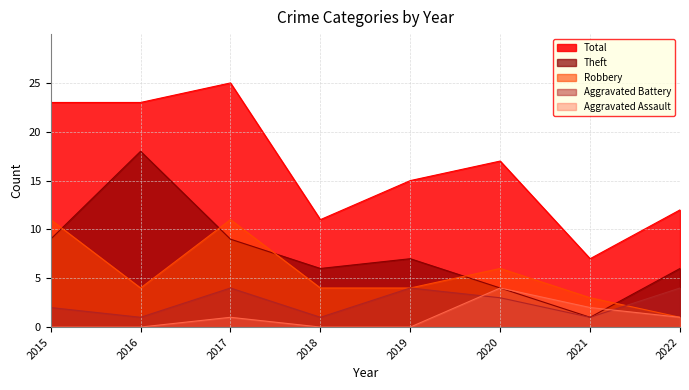

Is it true that Robbery equals 2 at 2019?

False